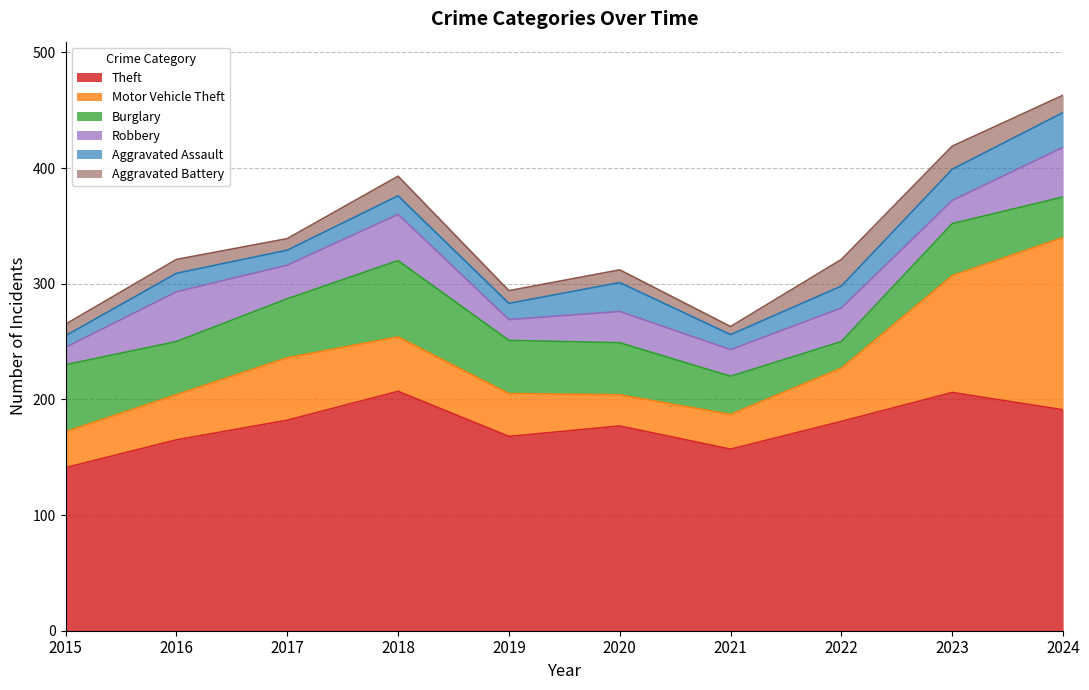

What is the minimum value shown in the chart?

7